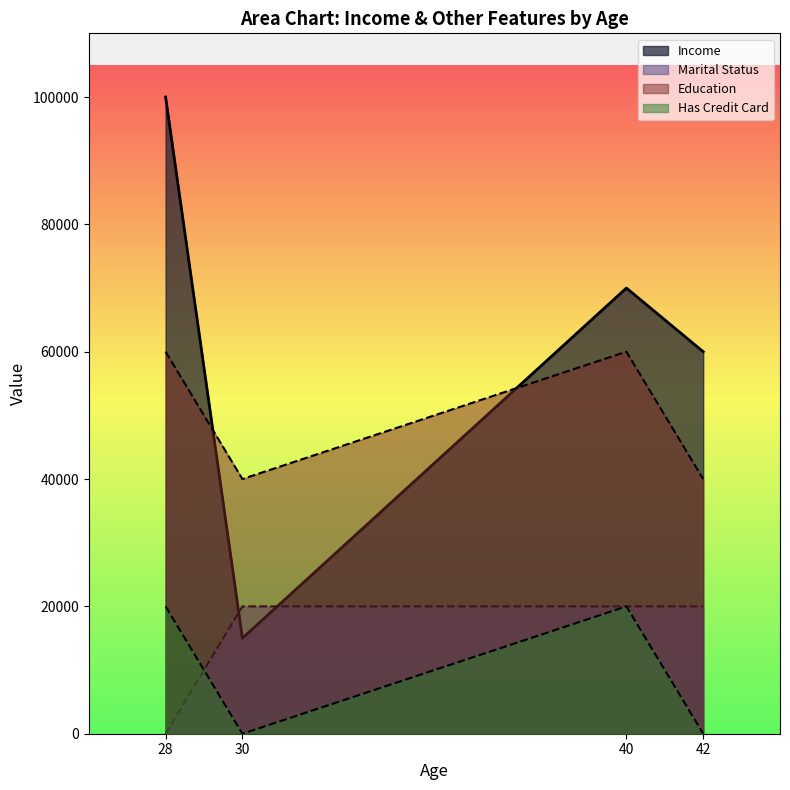

What is the sum of all Has Credit Card values?

40000